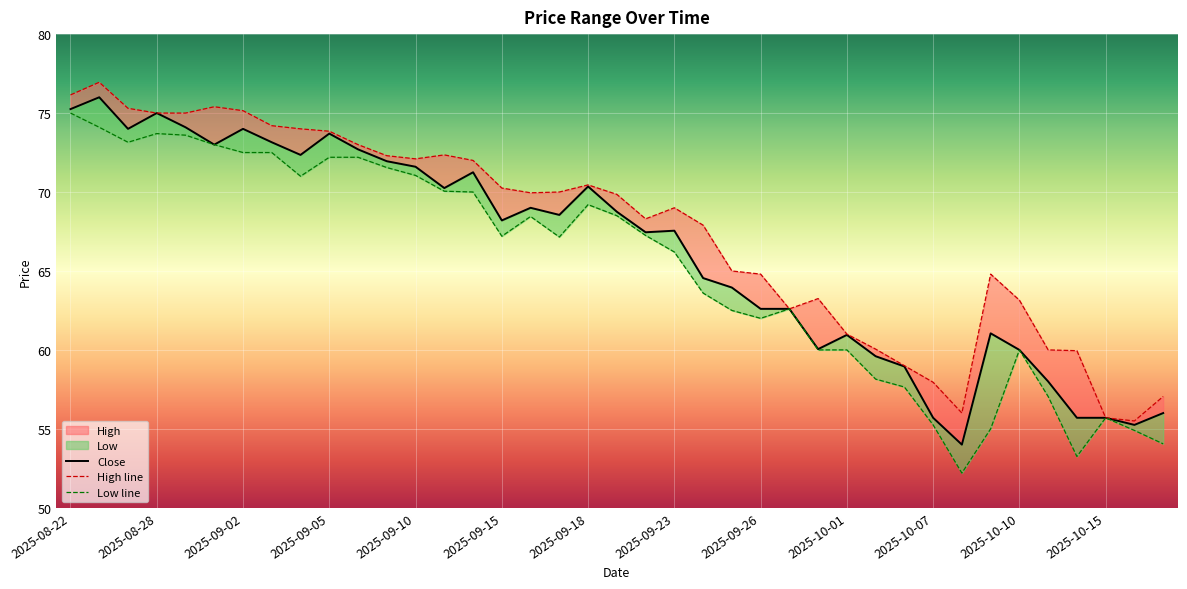

The High line series shows 69.8 at 19. True or false?

True